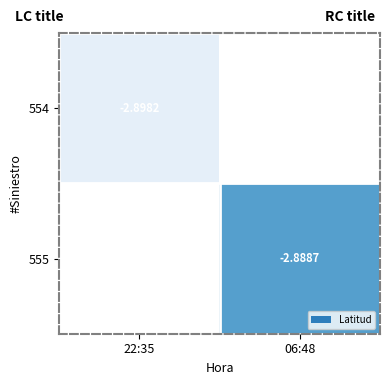

Is the value of 555 at 06:48 greater than the value of 554 at 22:35?

Yes